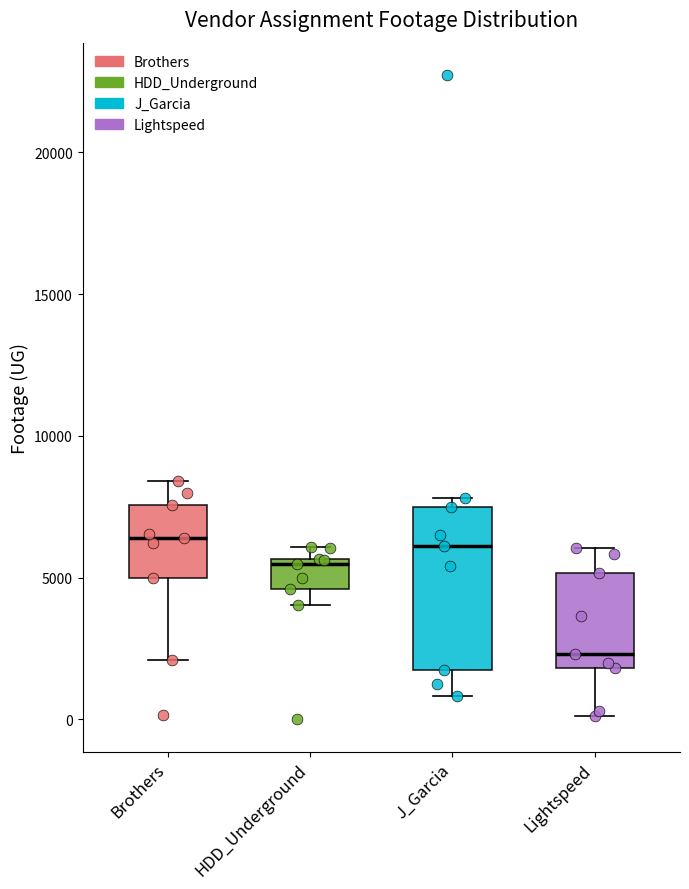

Reading left to right, transcribe this box plot: for each box, give where its median line is, the range the box spans, and where its two whiskers end, as read against the y-axis. The values are not printed on the chart, so give them approximately, as read against the axis.

Brothers: median 6500, box 5000 to 7500, whiskers 2000 to 8500
HDD_Underground: median 5500 (just below the box's upper edge), box 4500 to 5500, whiskers 4000 to 6000
J_Garcia: median 6000, box 1500 to 7500, whiskers 1000 to 8000
Lightspeed: median 2500, box 2000 to 5000, whiskers 0 to 6000